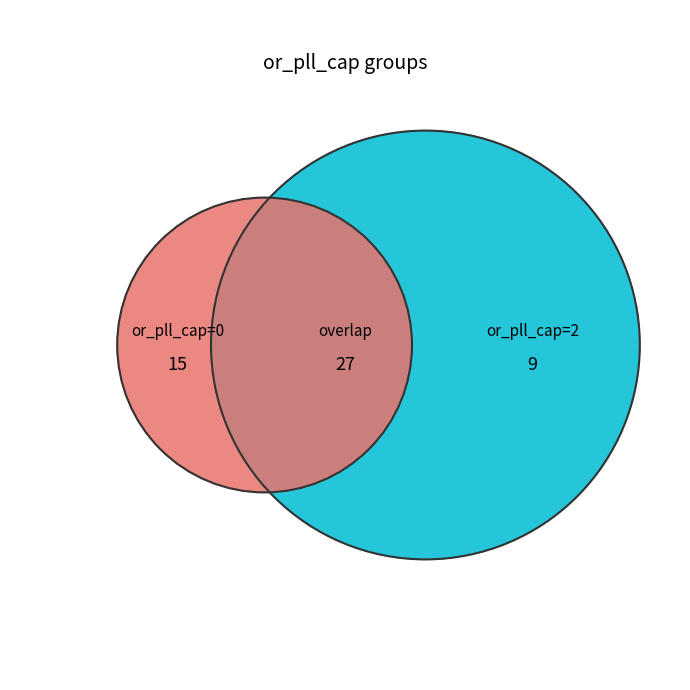

Approximately how many times larger is the value at or_pll_cap_0 compared to or_pll_cap_2?

1.7